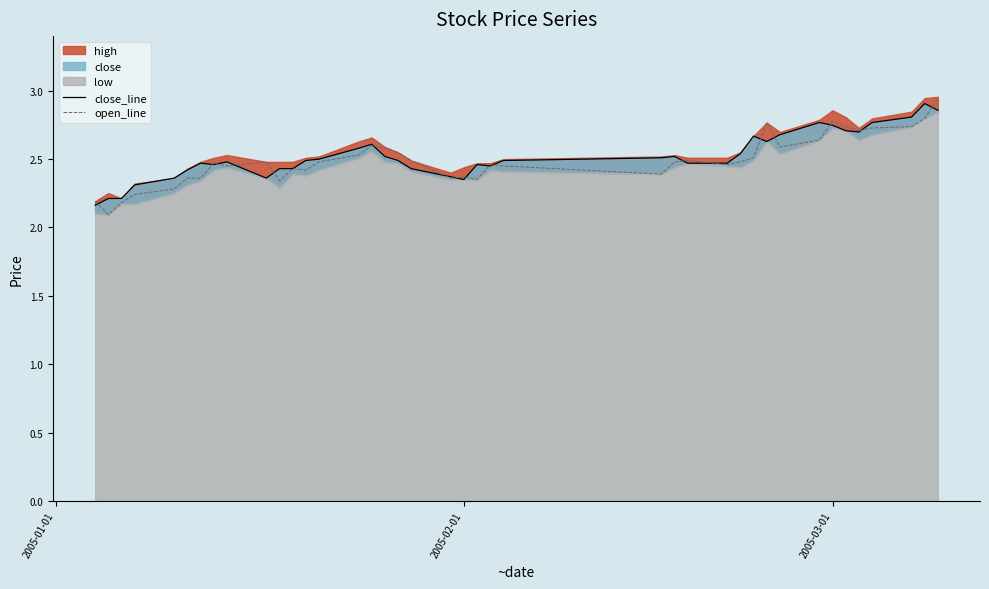

How many lines are shown in the chart?

2